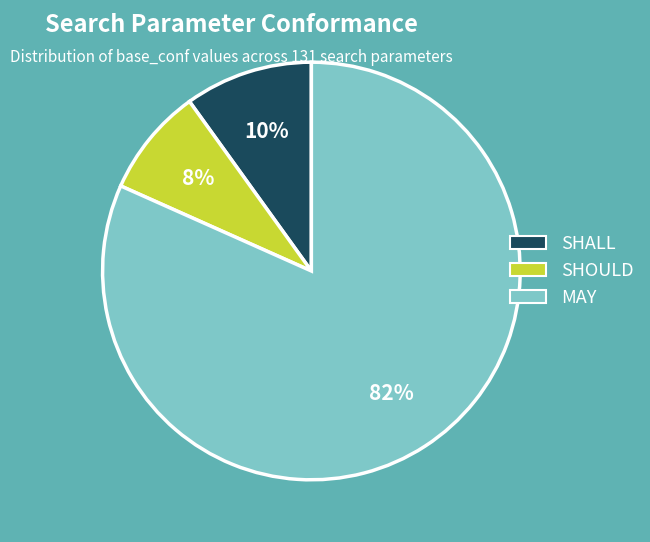

What is the largest slice in the pie chart?

MAY